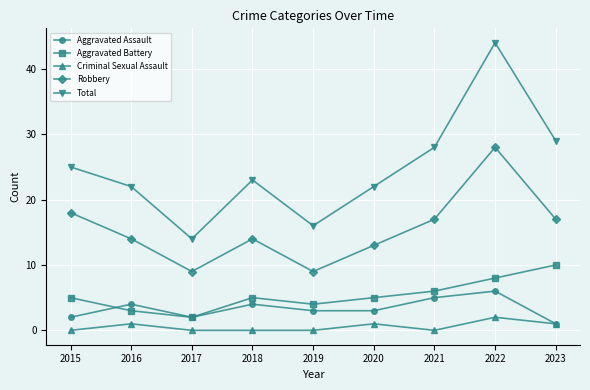

True or false: Robbery and Aggravated Battery intersect in this chart.

False